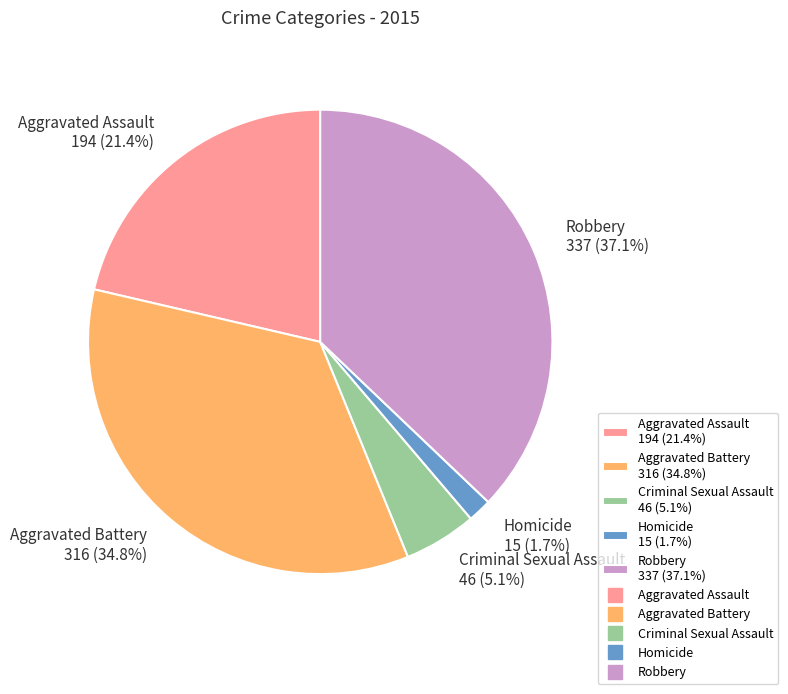

The Homicide slice represents 10% of the pie. True or false?

False